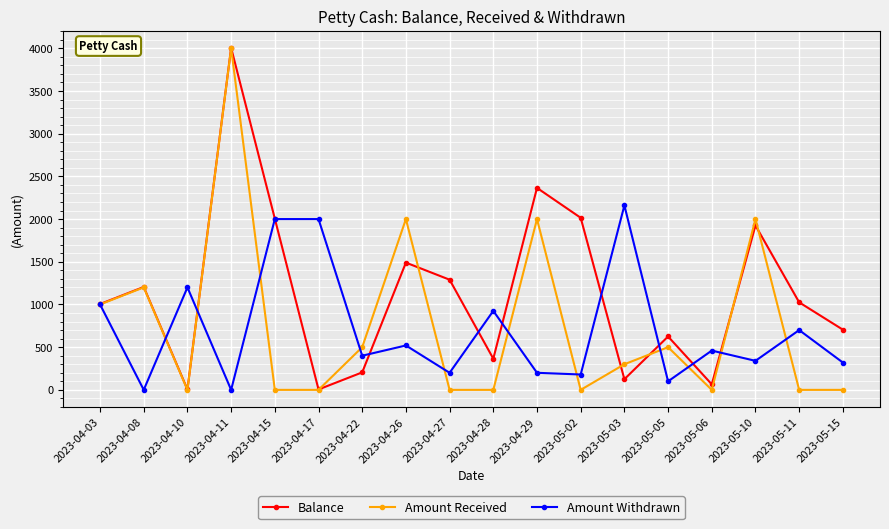

True or false: Amount Received has a value of 1200 at 2023-04-08.

True